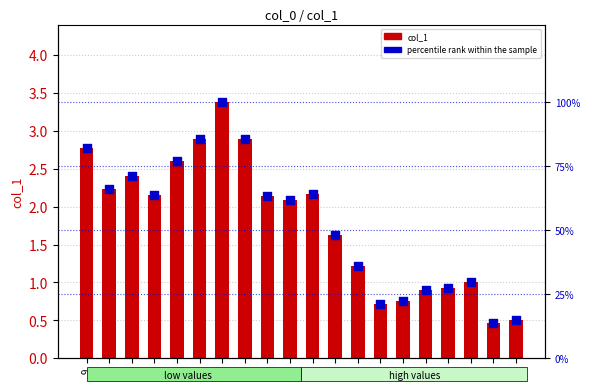

Which series contains the lowest Y value?

col_1